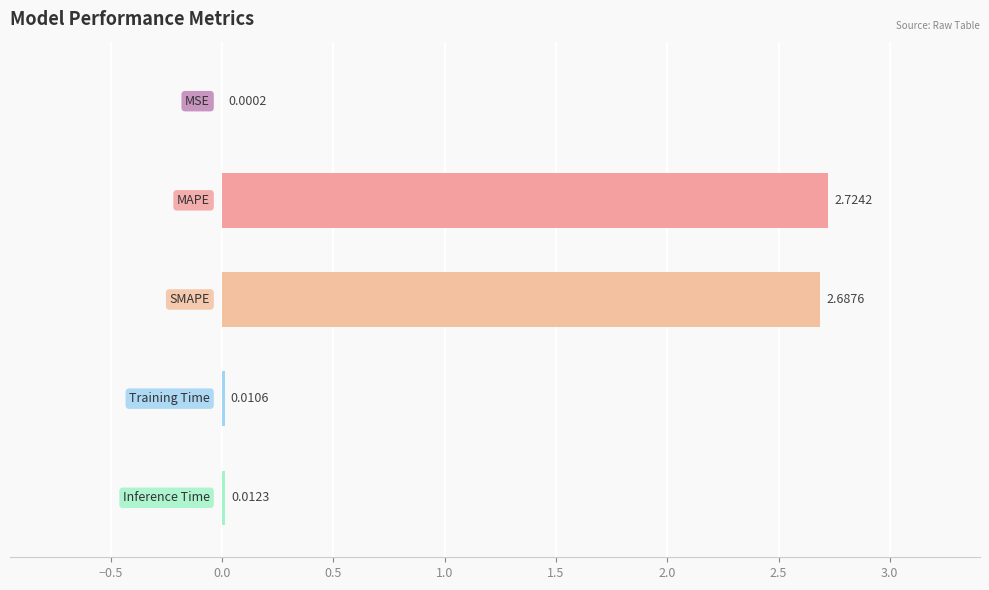

What is the difference between the maximum and minimum values?

2.7